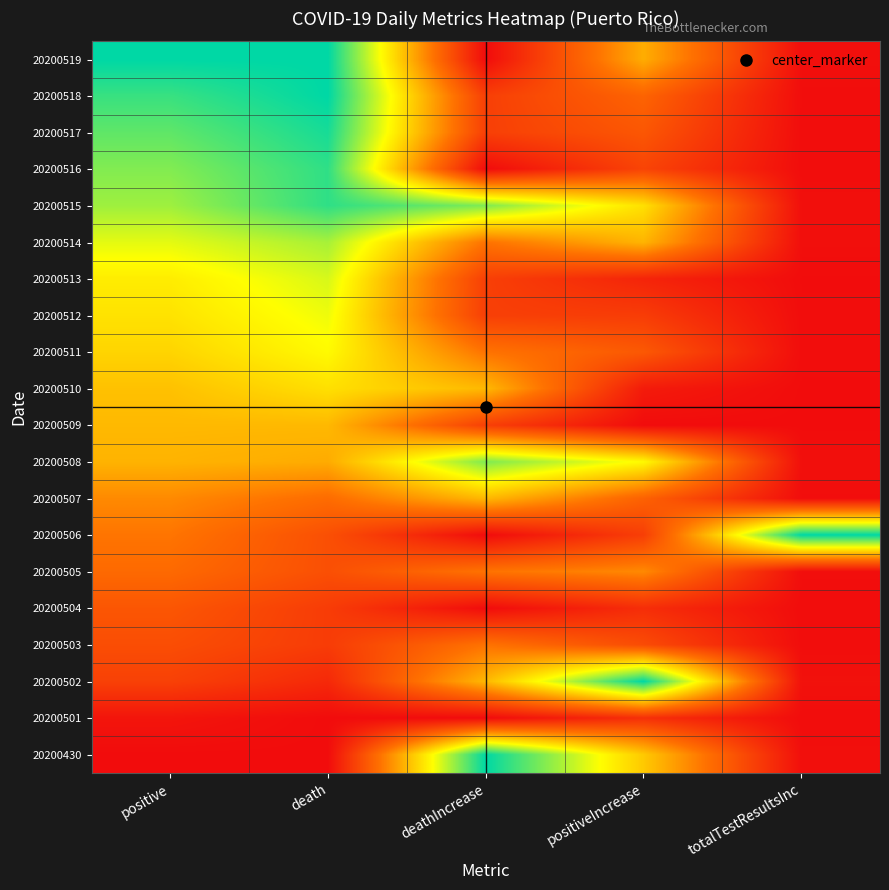

Reading left to right, extract all data points from this chart.

20200519: positive=1.0	death=1.0	deathIncrease=0.0	positiveIncrease=0.5	totalTestResultsInc=0.0
20200518: positive=0.9	death=1.0	deathIncrease=0.2	positiveIncrease=0.3	totalTestResultsInc=0.0
20200517: positive=0.9	death=1.0	deathIncrease=0.2	positiveIncrease=0.2	totalTestResultsInc=0.0
20200516: positive=0.8	death=0.9	deathIncrease=0.0	positiveIncrease=0.2	totalTestResultsInc=0.0
20200515: positive=0.8	death=0.9	deathIncrease=0.8	positiveIncrease=0.6	totalTestResultsInc=0.0
20200514: positive=0.7	death=0.8	deathIncrease=0.3	positiveIncrease=0.5	totalTestResultsInc=0.0
20200513: positive=0.6	death=0.7	deathIncrease=0.2	positiveIncrease=0.1	totalTestResultsInc=0.0
20200512: positive=0.6	death=0.7	deathIncrease=0.2	positiveIncrease=0.2	totalTestResultsInc=0.0
20200511: positive=0.6	death=0.7	deathIncrease=0.3	positiveIncrease=0.2	totalTestResultsInc=0.0
20200510: positive=0.5	death=0.6	deathIncrease=0.5	positiveIncrease=0.0	totalTestResultsInc=0.0
20200509: positive=0.5	death=0.5	deathIncrease=0.2	positiveIncrease=0.0	totalTestResultsInc=0.0
20200508: positive=0.5	death=0.5	deathIncrease=0.8	positiveIncrease=0.7	totalTestResultsInc=0.0
20200507: positive=0.4	death=0.3	deathIncrease=0.5	positiveIncrease=0.3	totalTestResultsInc=0.0
20200506: positive=0.3	death=0.2	deathIncrease=0.0	positiveIncrease=0.2	totalTestResultsInc=1.0
20200505: positive=0.3	death=0.2	deathIncrease=0.3	positiveIncrease=0.4	totalTestResultsInc=0.0
20200504: positive=0.2	death=0.2	deathIncrease=0.0	positiveIncrease=0.1	totalTestResultsInc=0.0
20200503: positive=0.2	death=0.2	deathIncrease=0.3	positiveIncrease=0.2	totalTestResultsInc=0.0
20200502: positive=0.2	death=0.1	deathIncrease=0.5	positiveIncrease=1.0	totalTestResultsInc=0.0
20200501: positive=0.0	death=0.0	deathIncrease=0.0	positiveIncrease=0.1	totalTestResultsInc=0.0
20200430: positive=0.0	death=0.0	deathIncrease=1.0	positiveIncrease=0.5	totalTestResultsInc=0.0